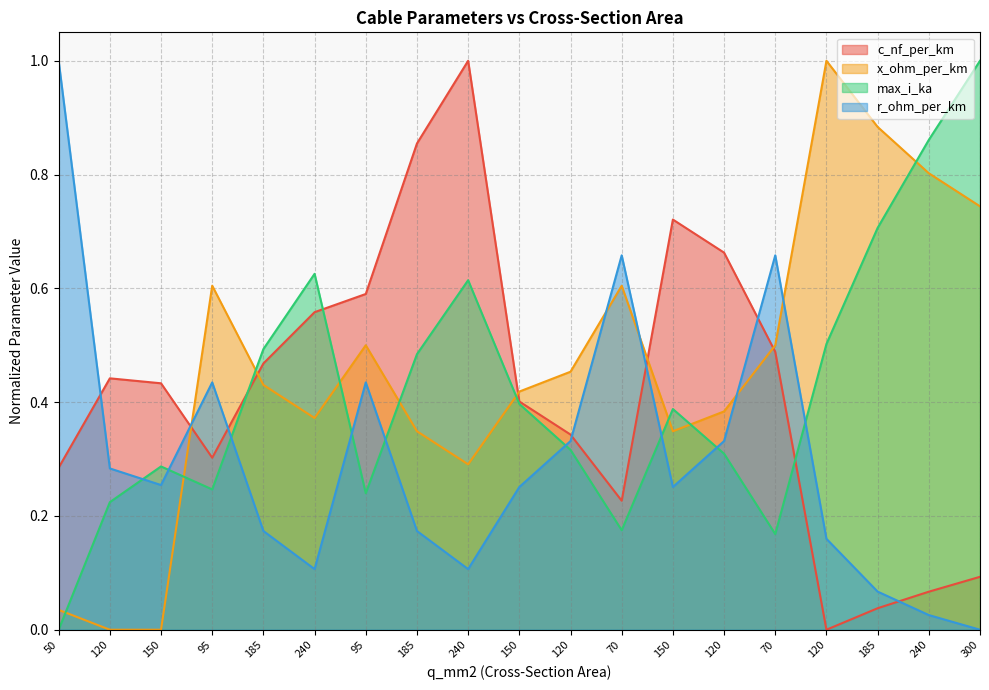

At which category is the sum across all series the highest?

240